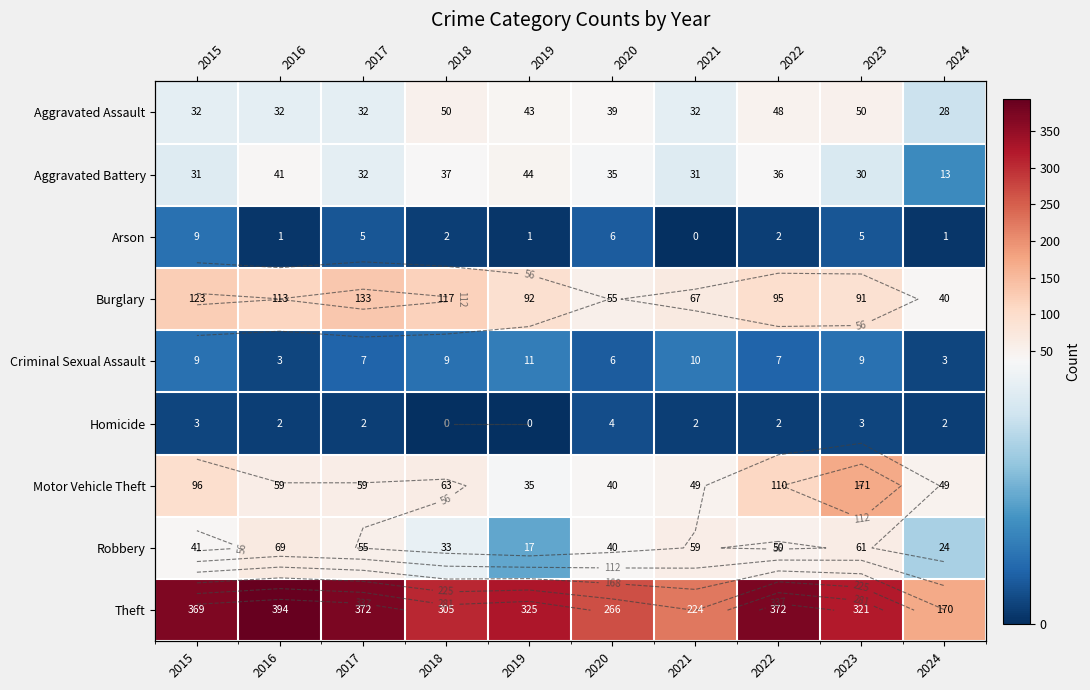

How many distinct data groups are displayed?

9